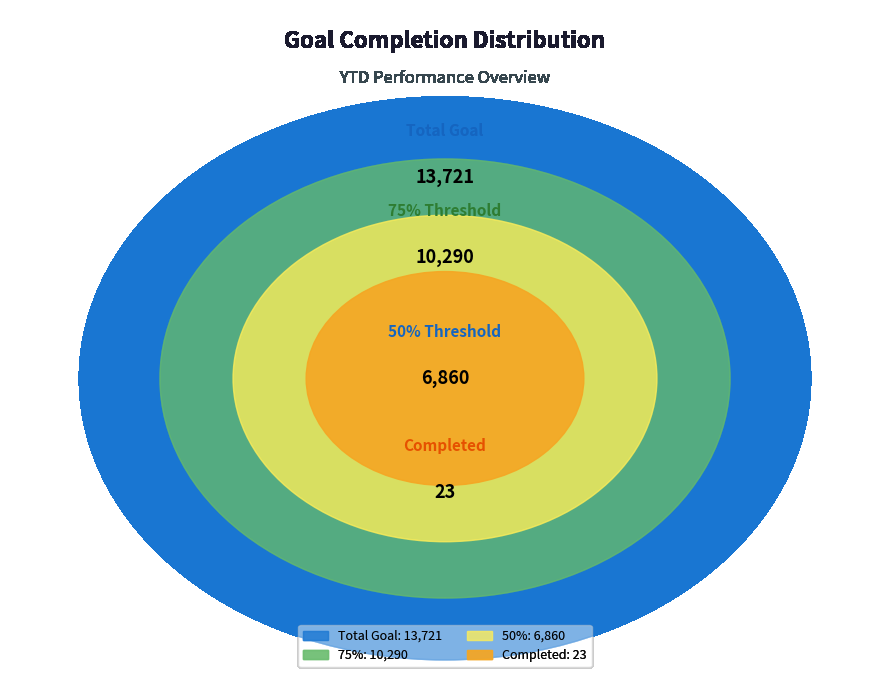

What is the ratio of the value at Total Completed to the value at YTD Completed?

1.0